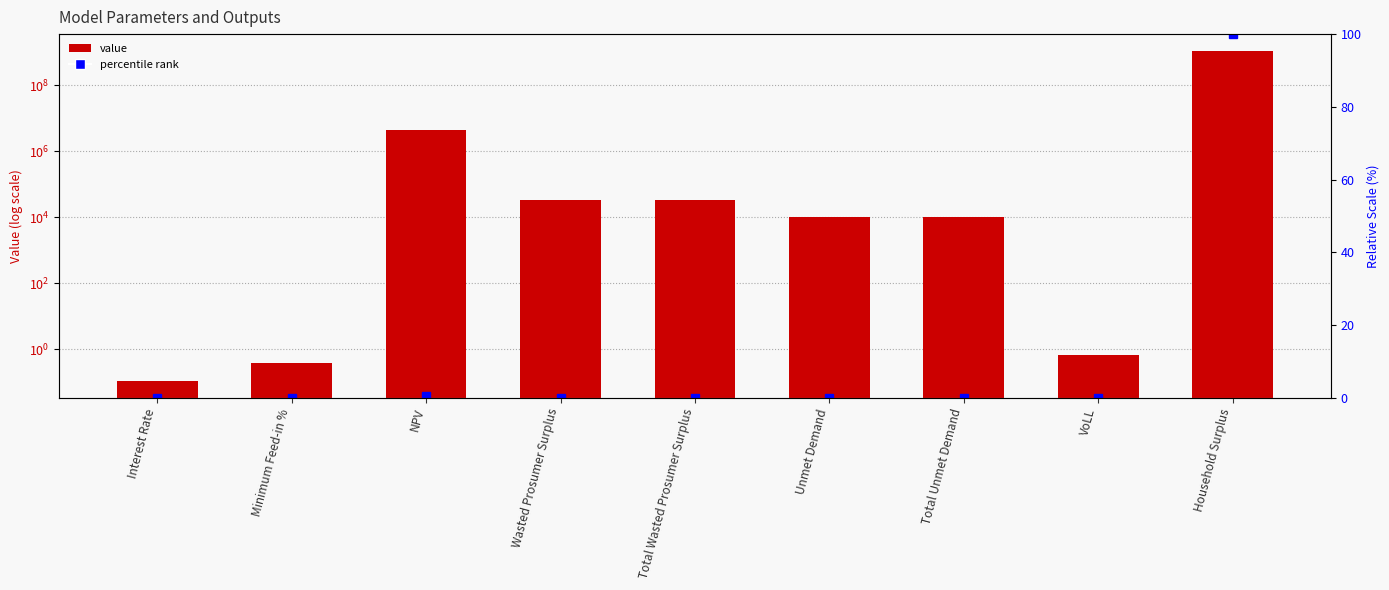

What position from the left is Wasted Prosumer Surplus?

4